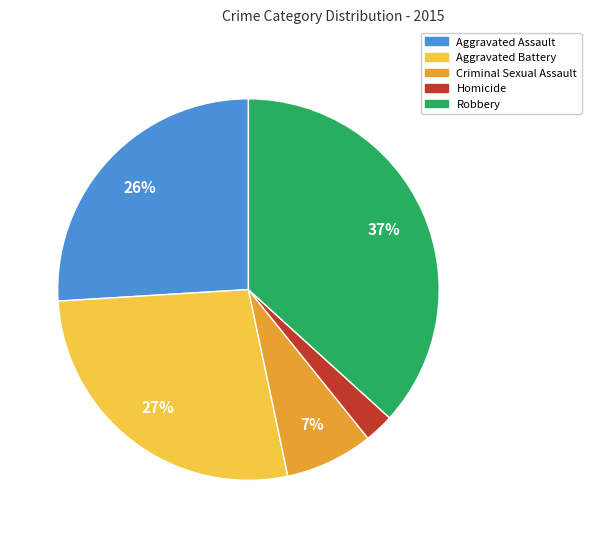

Between Aggravated Assault and Criminal Sexual Assault, which is larger?

Aggravated Assault